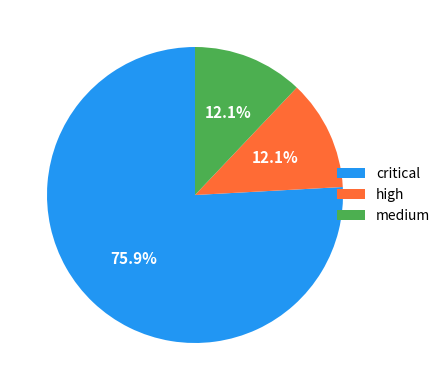

Combined, do medium and critical account for over 50%?

Yes